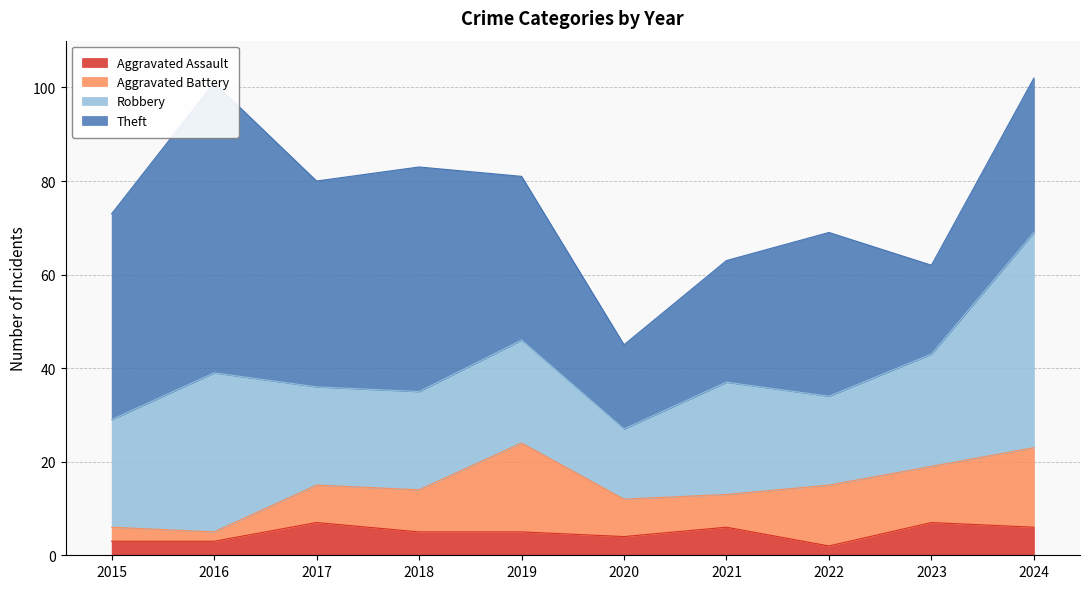

What is the average value of the Theft series?

36